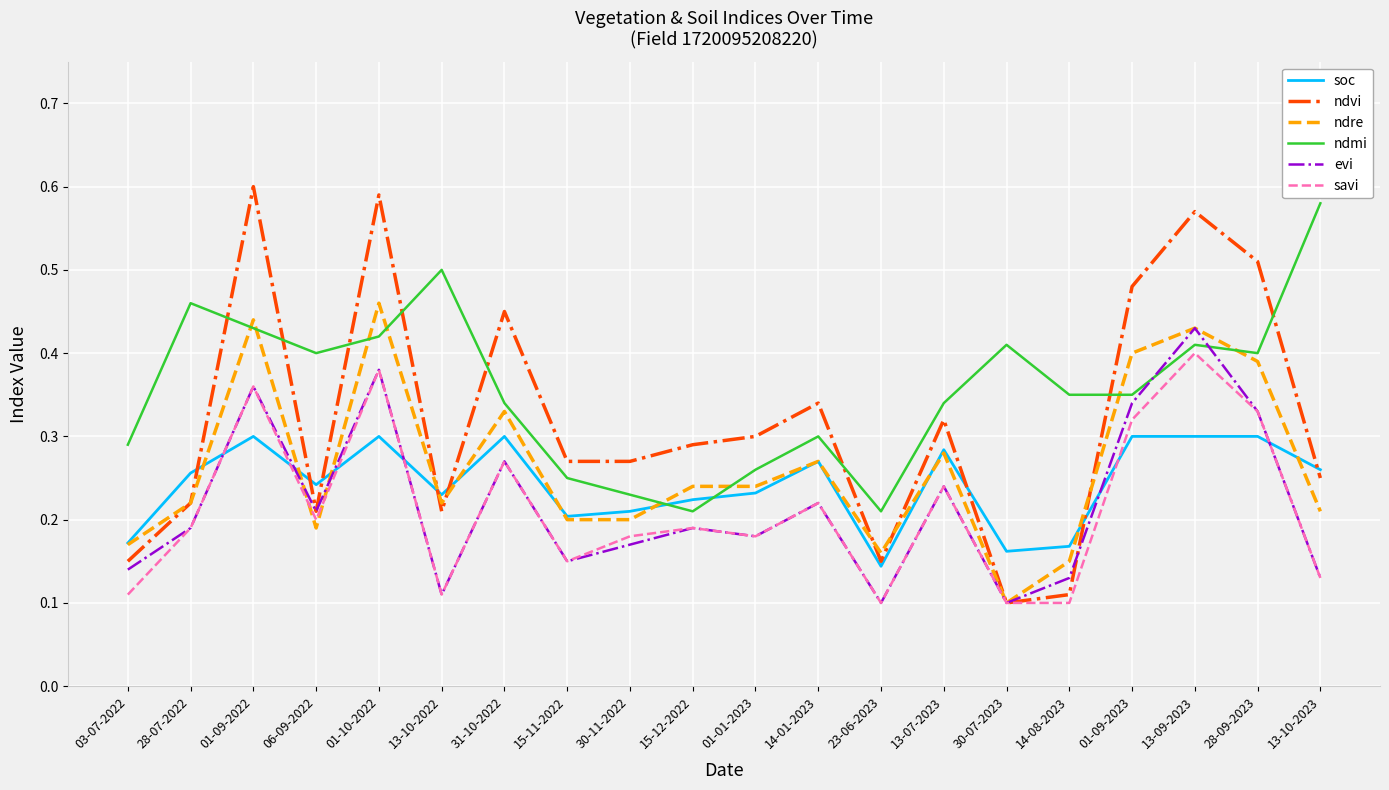

True or false: savi and ndmi intersect in this chart.

False